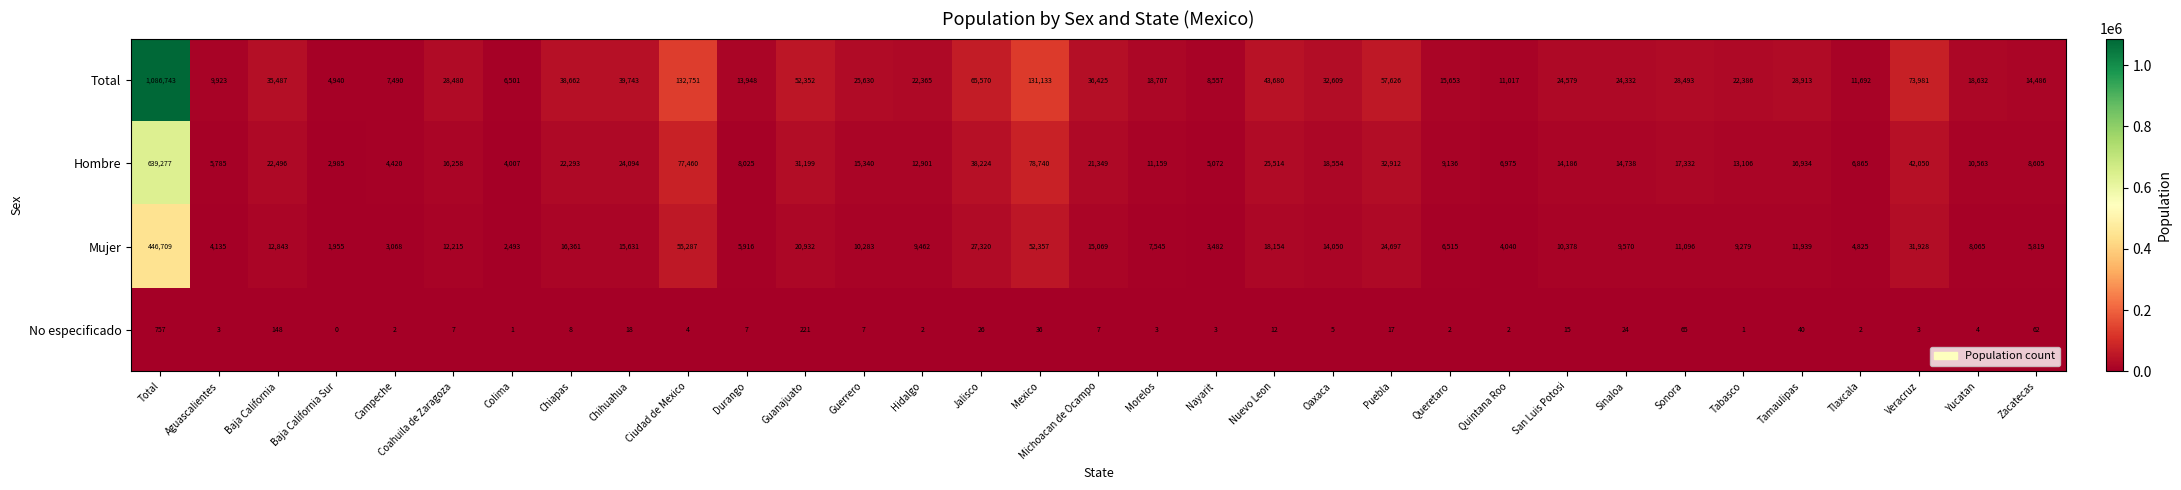

Count the number of categories in the chart.

33